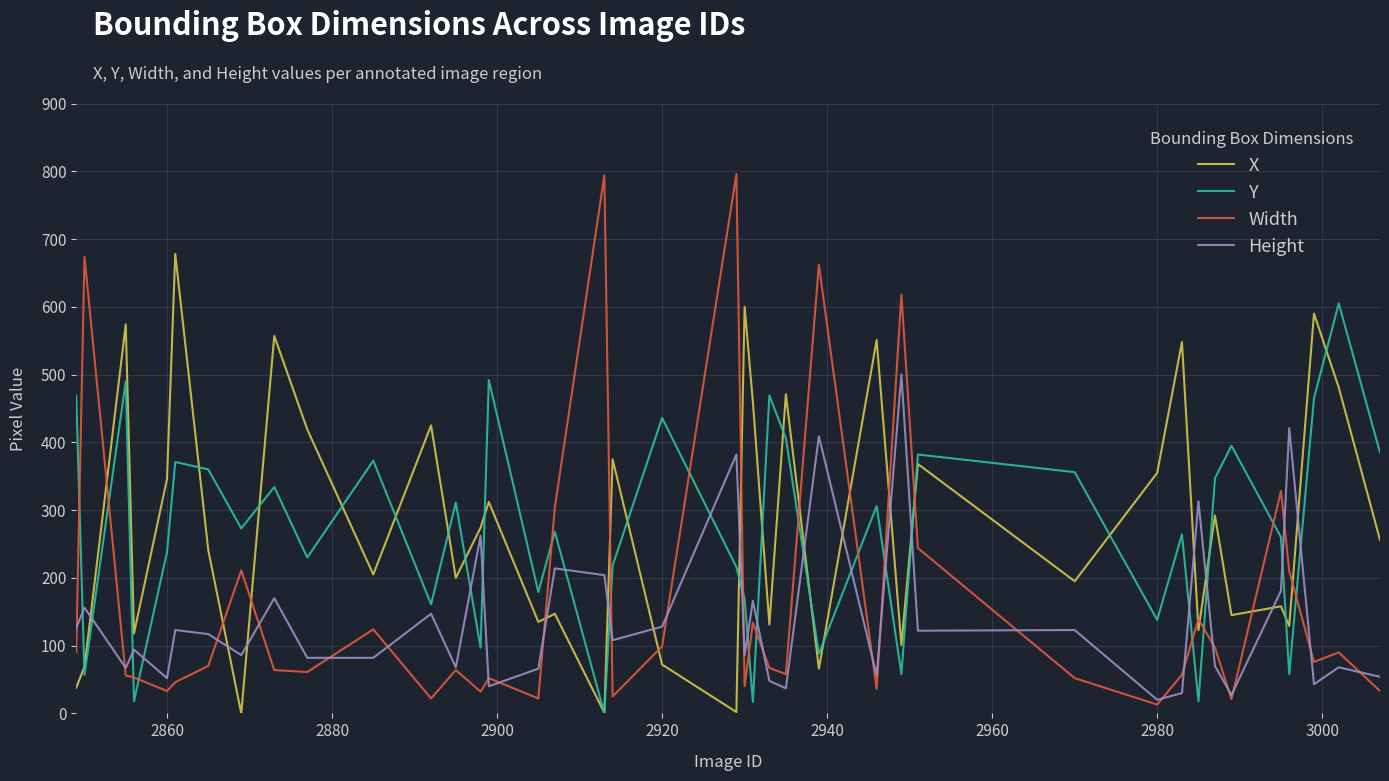

List the series in order of their peak value, lowest first.

Height, Y, X, Width